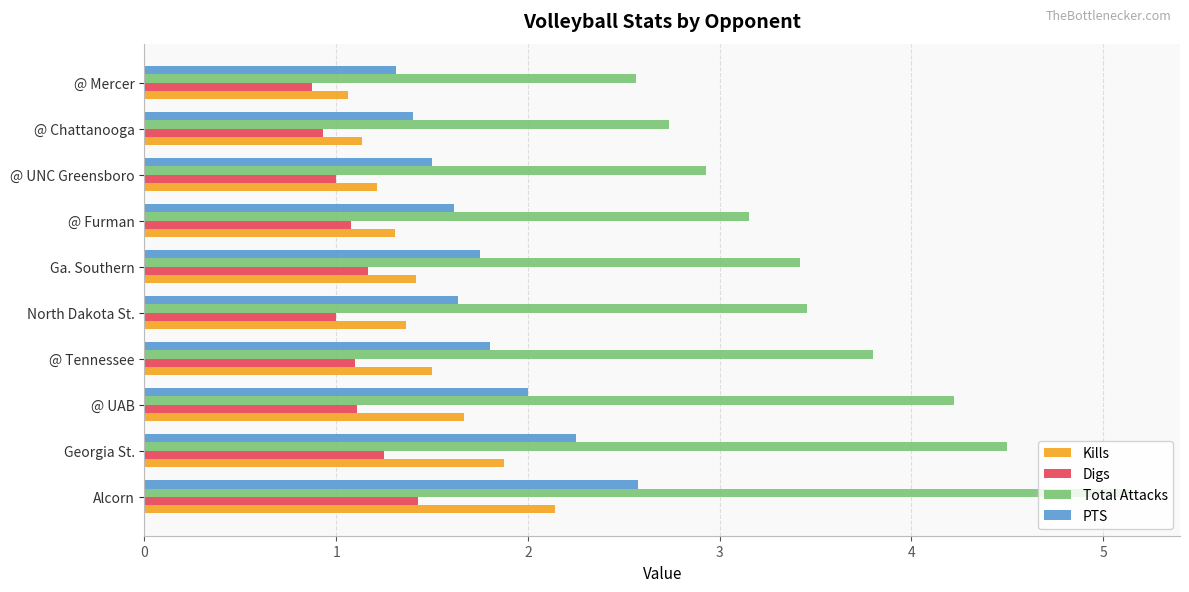

What is the lowest value of the Total Attacks series?

2.6